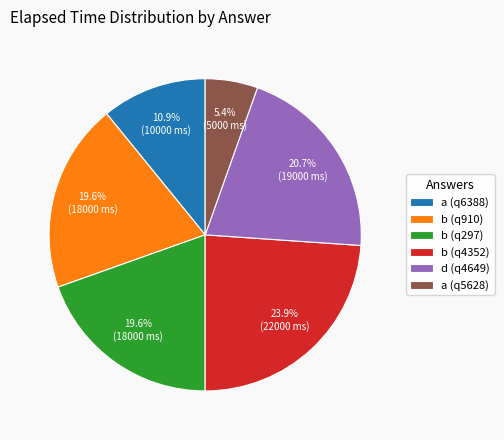

Is there a majority slice in this chart?

No